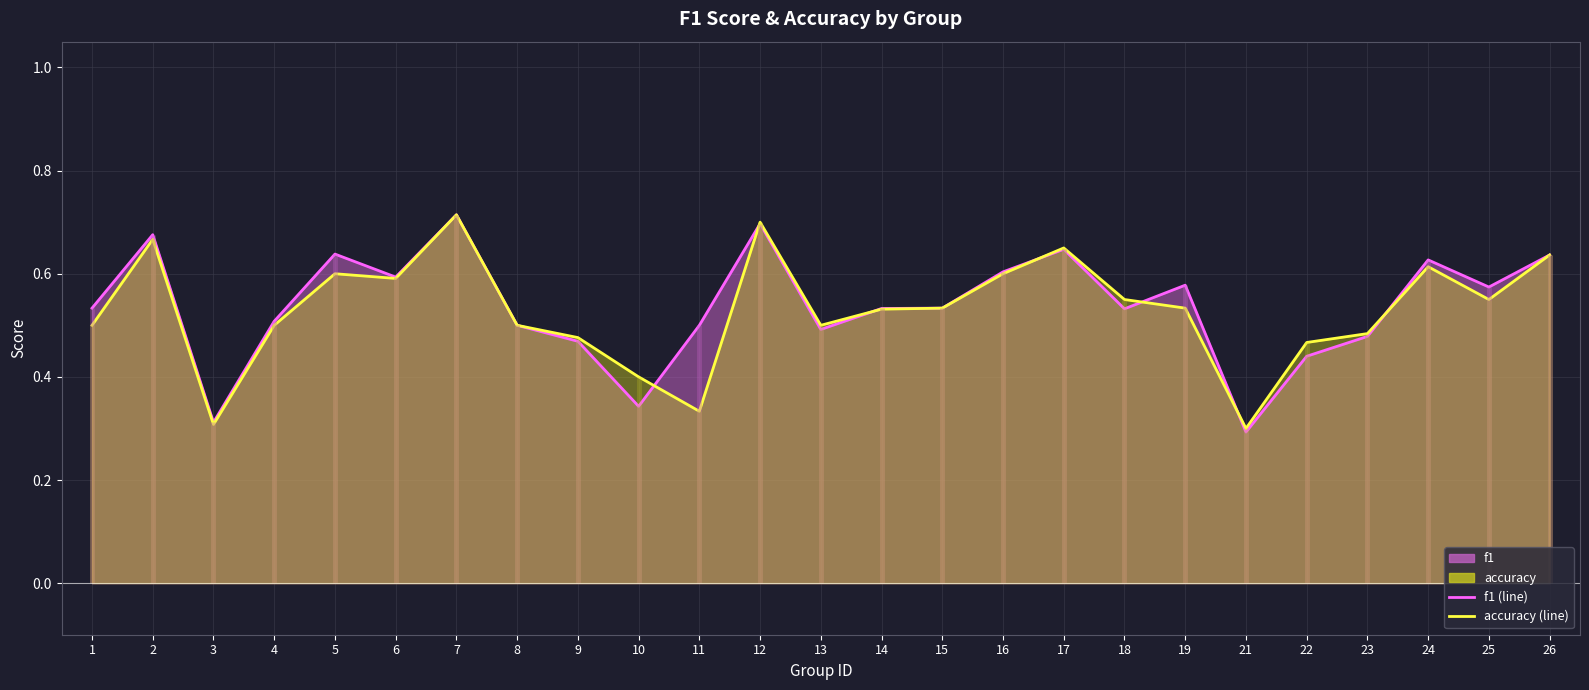

Reading left to right, extract all data points from this chart.

f1 (line): 0.5	0.7	0.3	0.5	0.6	0.6	0.7	0.5	0.5	0.3	0.5	0.7	0.5	0.5	0.5	0.6	0.6	0.5	0.6	0.3	0.4	0.5	0.6	0.6	0.6
accuracy (line): 0.5	0.7	0.3	0.5	0.6	0.6	0.7	0.5	0.5	0.4	0.3	0.7	0.5	0.5	0.5	0.6	0.7	0.6	0.5	0.3	0.5	0.5	0.6	0.6	0.6